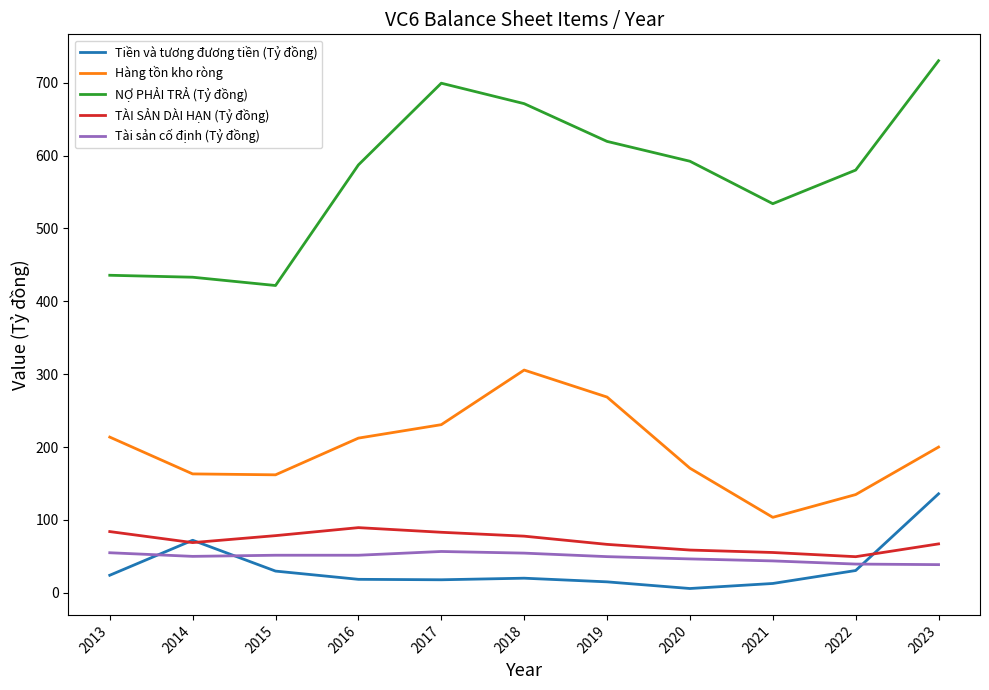

At how many categories does at least one series exceed 495?

8